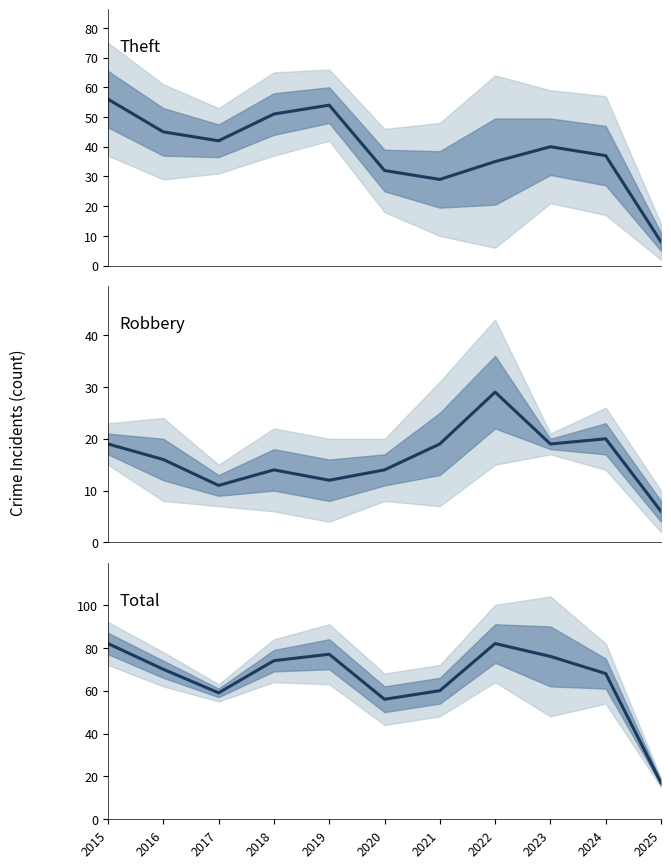

What value does the Theft series have at 2021, to the nearest 10?

30